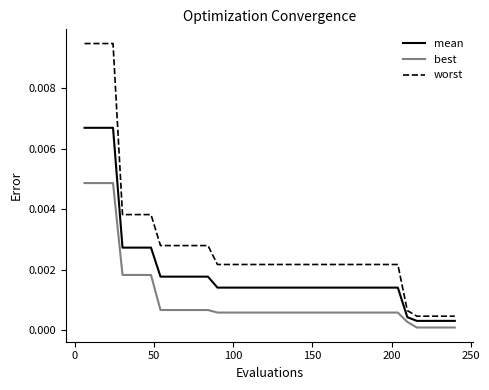

List the series in order of their peak value, highest first.

worst, mean, best